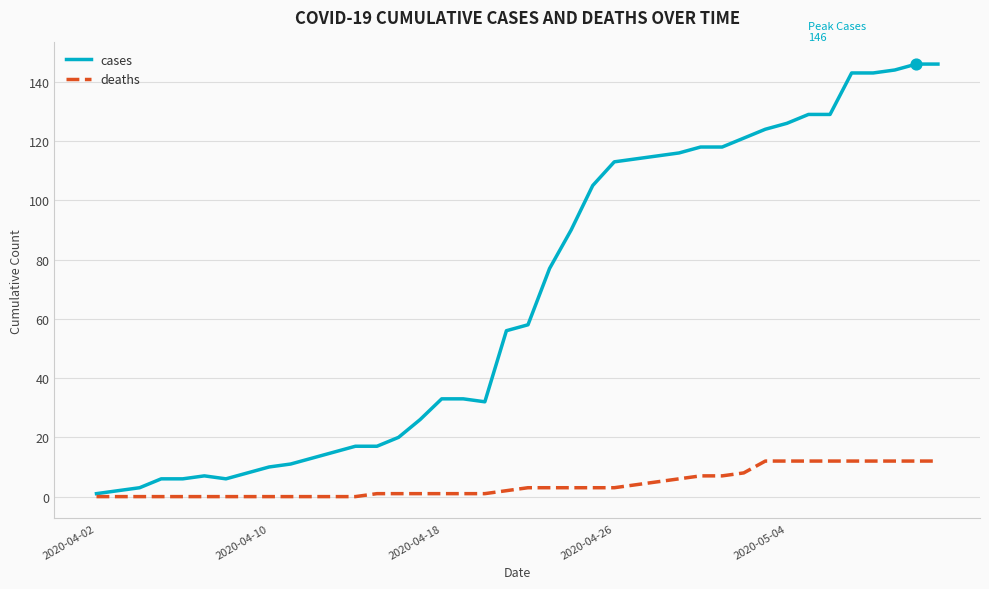

Which series has the largest total across all categories?

cases